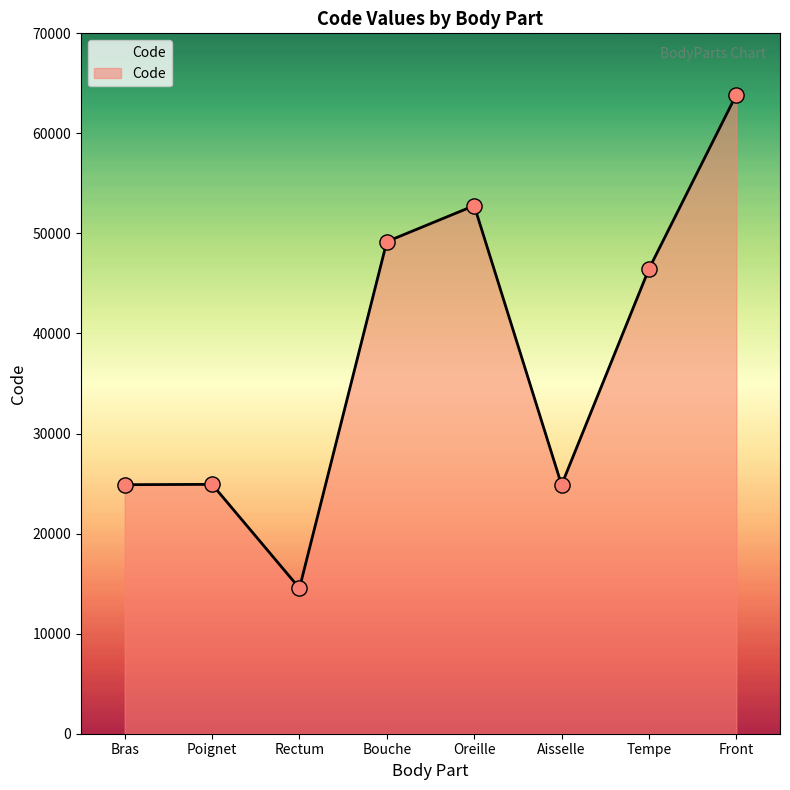

Which has a higher value, Front or Aisselle?

Front